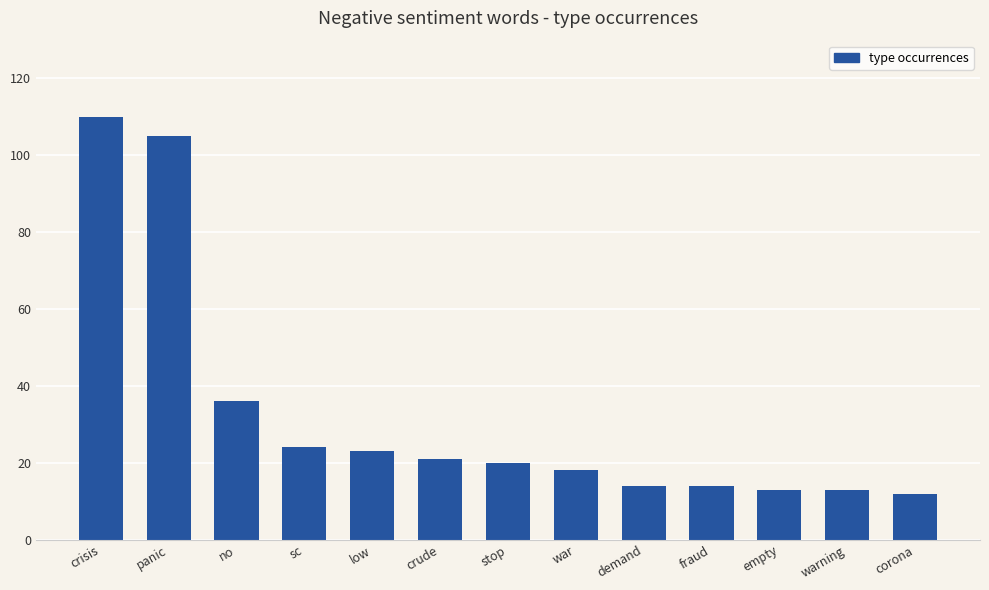

Which has a higher value, war or fraud?

war